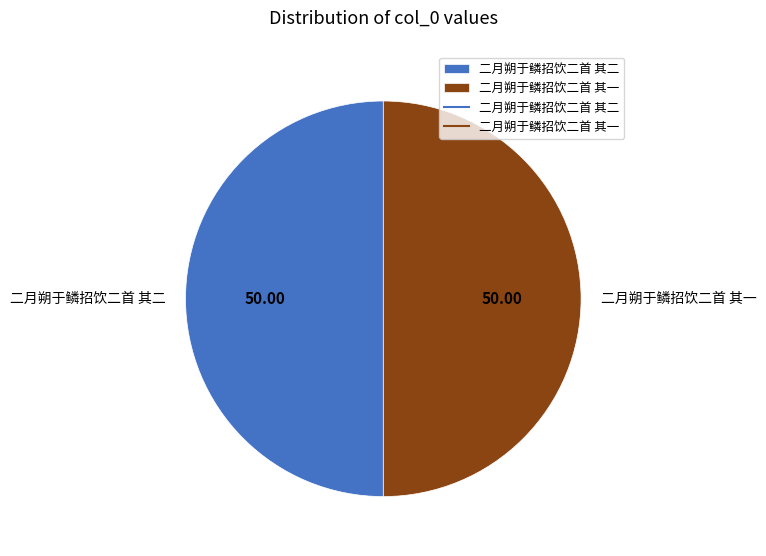

Count the number of slices in the pie.

2